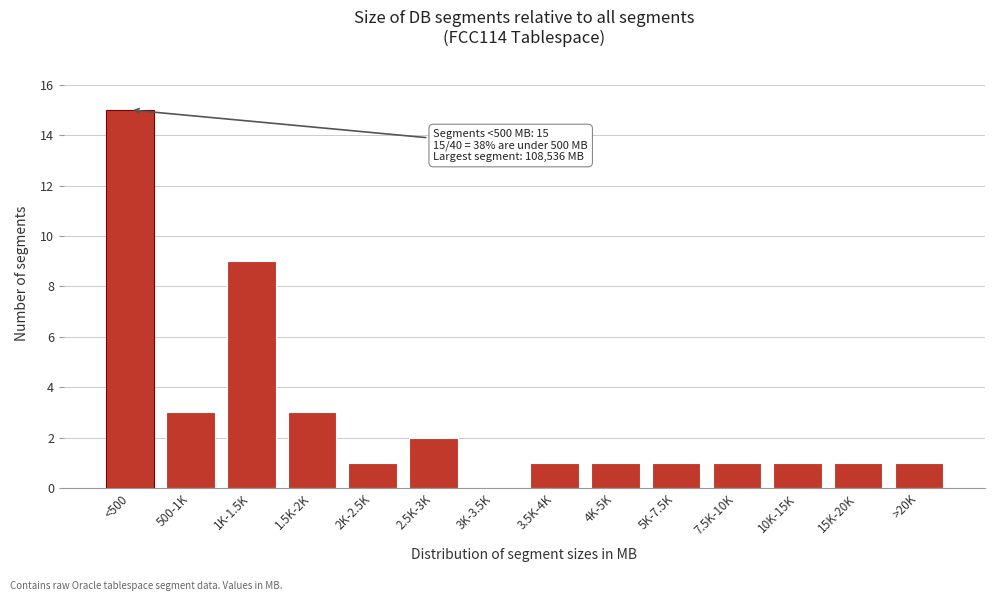

Reading right to left, what are all the values shown in this chart?

>20K=1	15K-20K=1	10K-15K=1	7.5K-10K=1	5K-7.5K=1	4K-5K=1	3.5K-4K=1	3K-3.5K=0	2.5K-3K=2	2K-2.5K=1	1.5K-2K=3	1K-1.5K=9	500-1K=3	<500=15